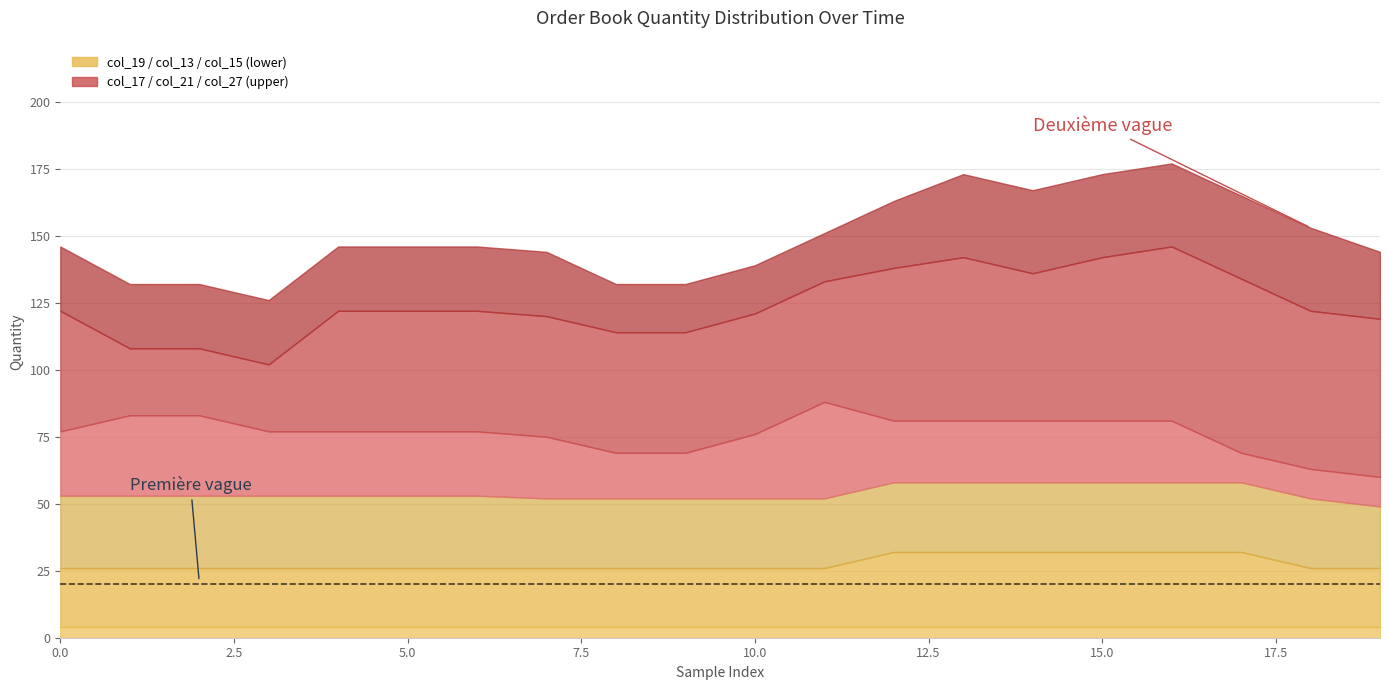

What is the sum of the col_19 values at 7 and 4?

8